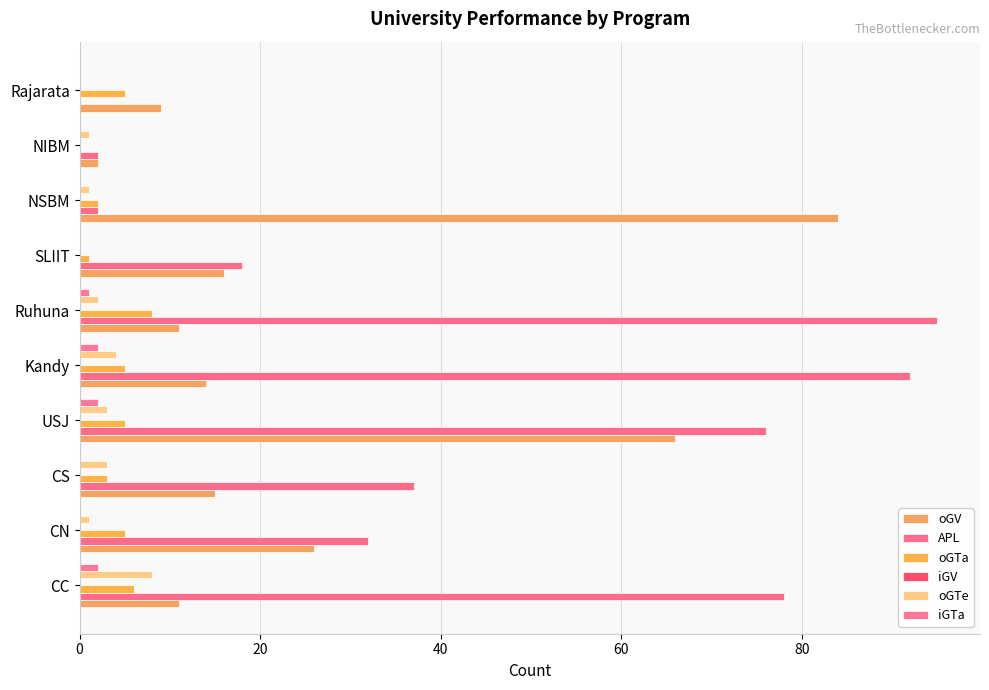

How many distinct data groups are displayed?

5